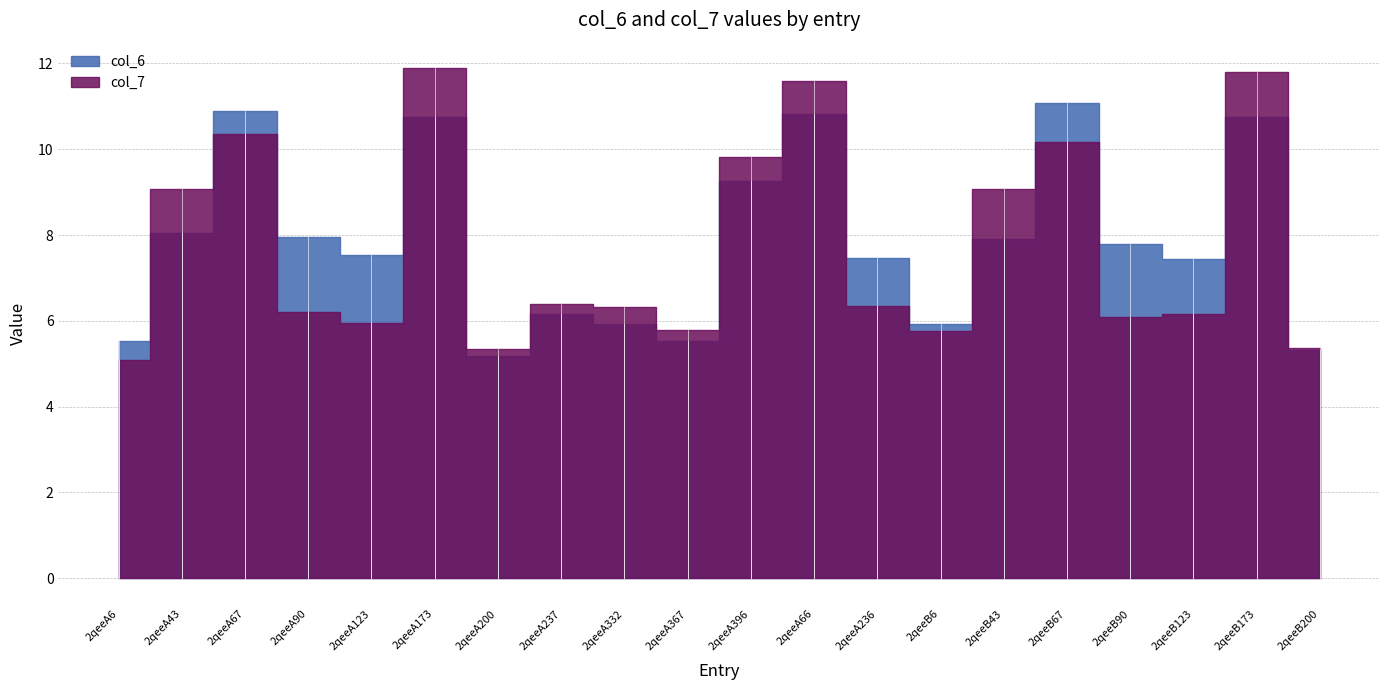

What position from the right is 2qeeA6?

20